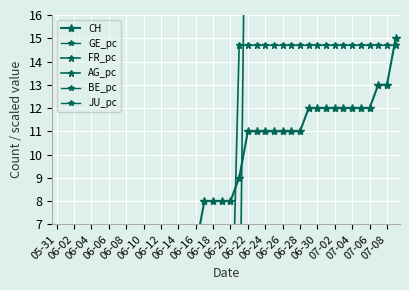

The value of FR_pc at 06-06 is 0.0. True or false?

True